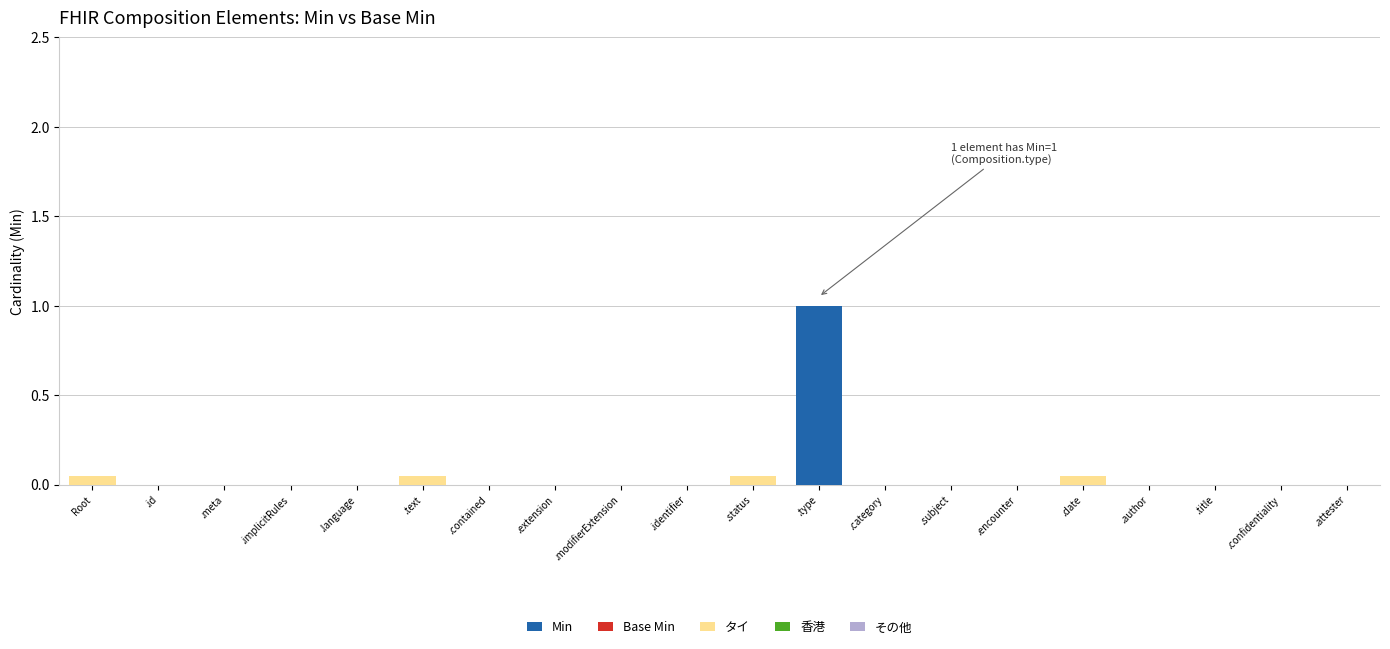

The Min series shows -0.5 at .modifierExtension. True or false?

False